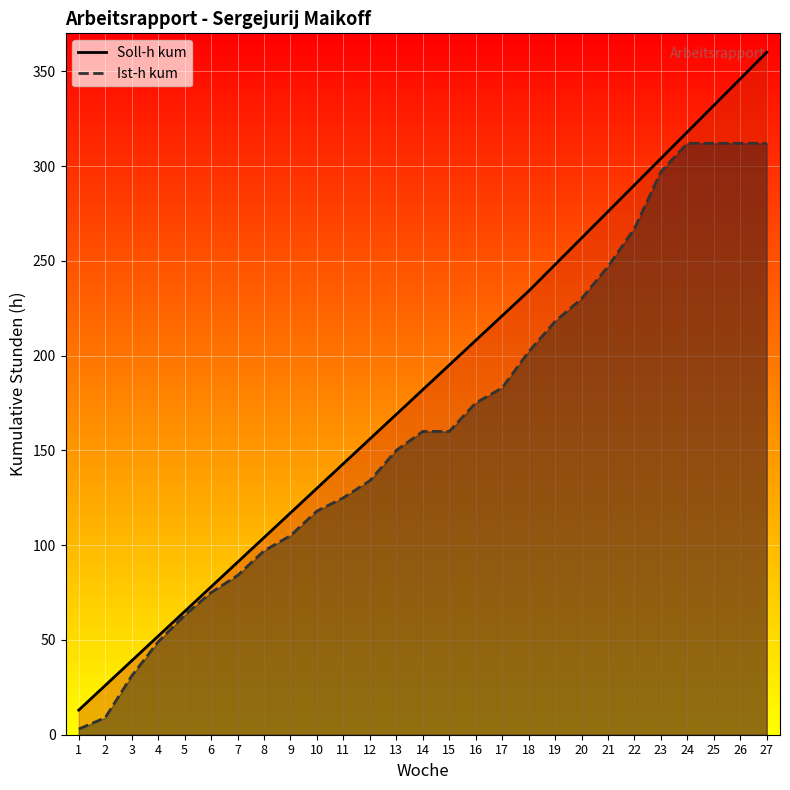

Which series has the widest spread of values?

Soll-h kum